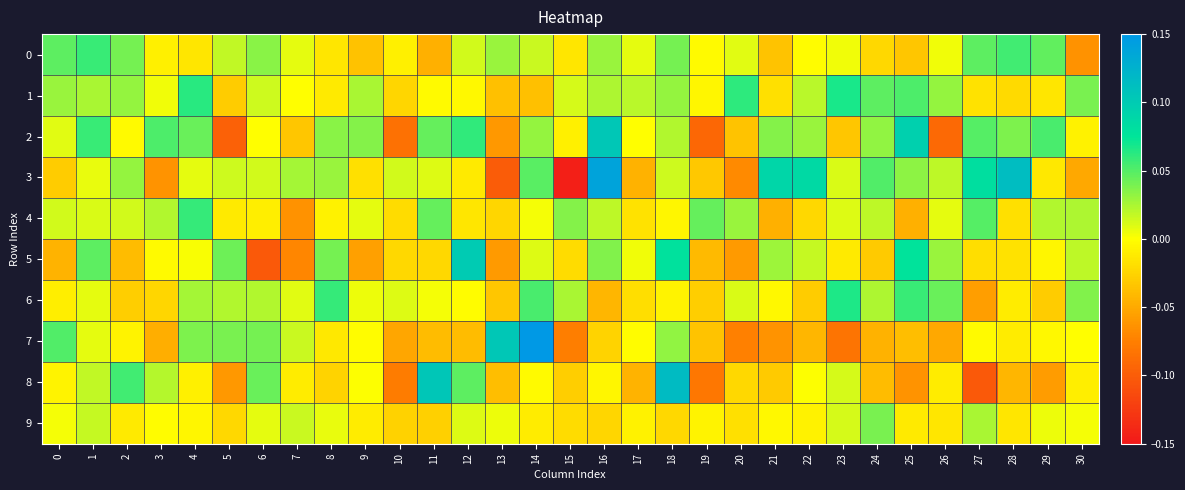

Which has a higher value, 17 or 22?

17